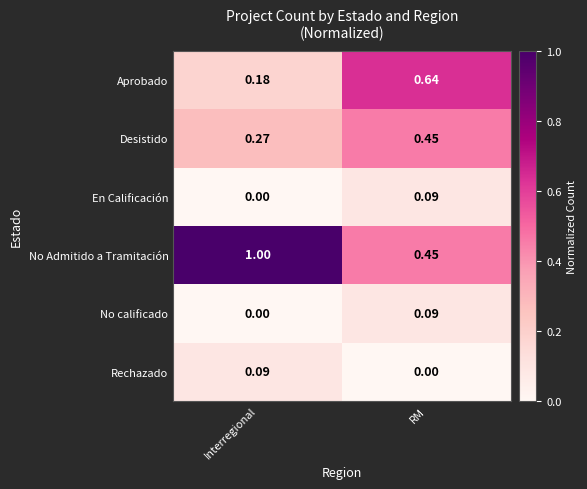

Which category has the highest value in the No calificado series?

RM